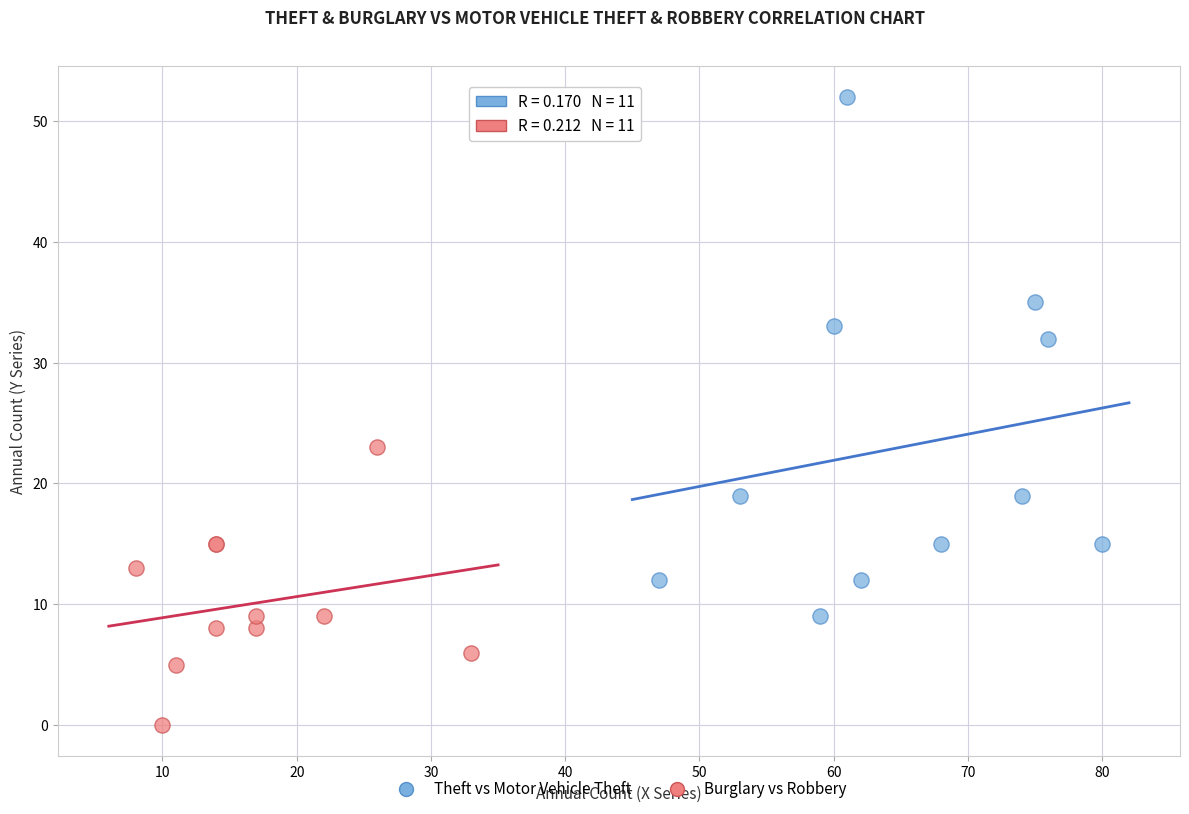

Which series has the largest Y range (max minus min)?

Theft vs Motor Vehicle Theft